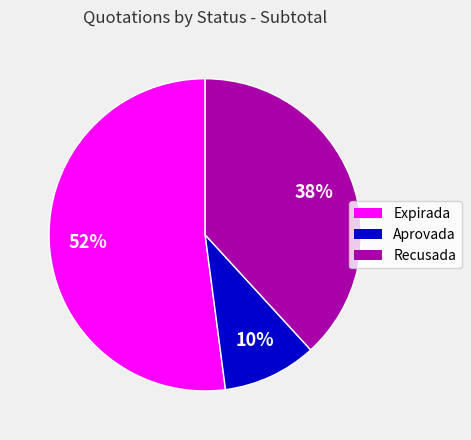

To the nearest percent, what is the average slice percentage?

33%